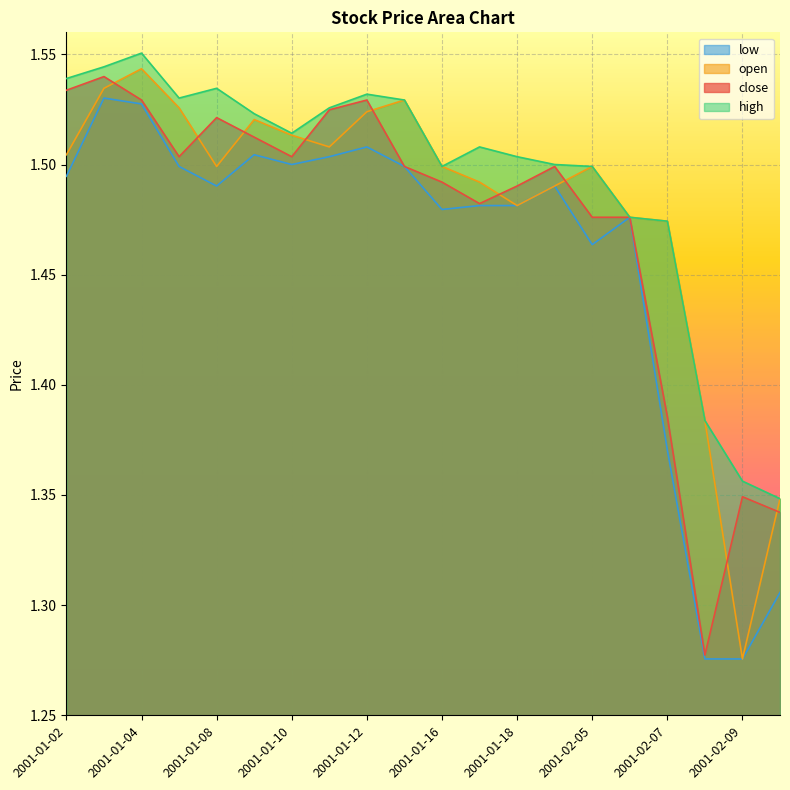

What is the minimum value for low?

1.3